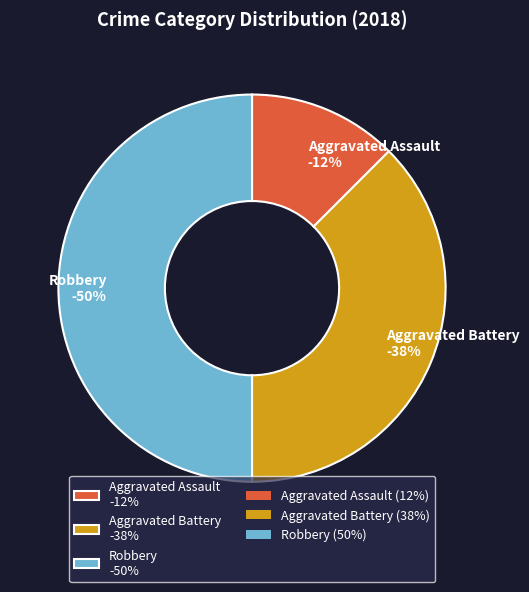

Does any single category account for the majority?

No